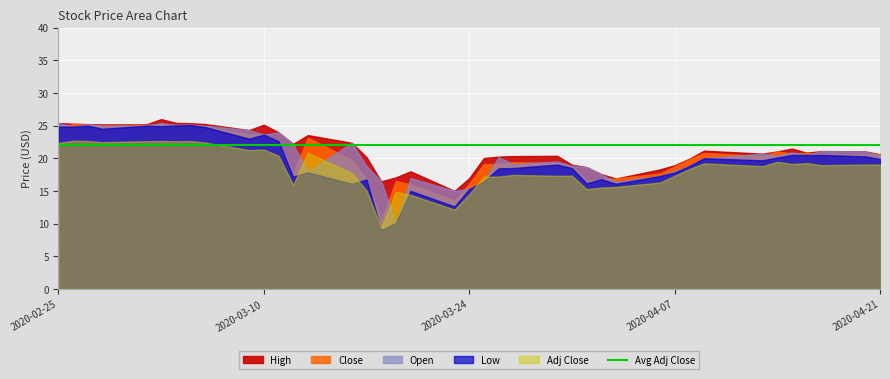

The value of High at 26 is 9.1. True or false?

False